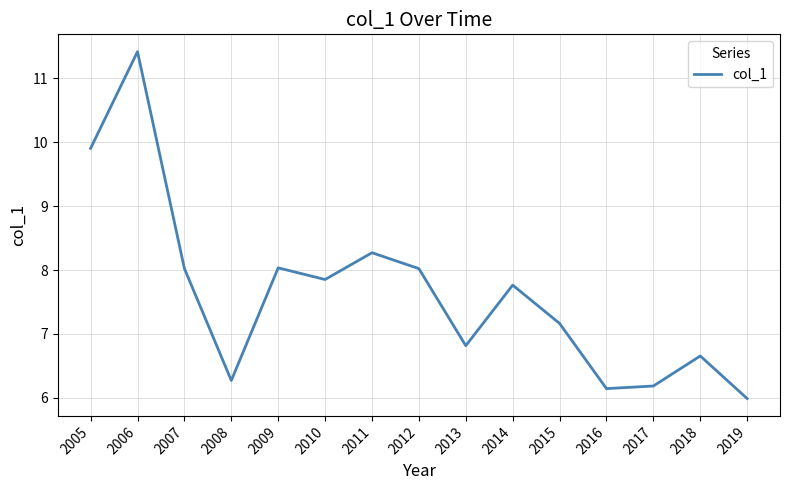

Between 2015 and 2018, which is larger?

2015